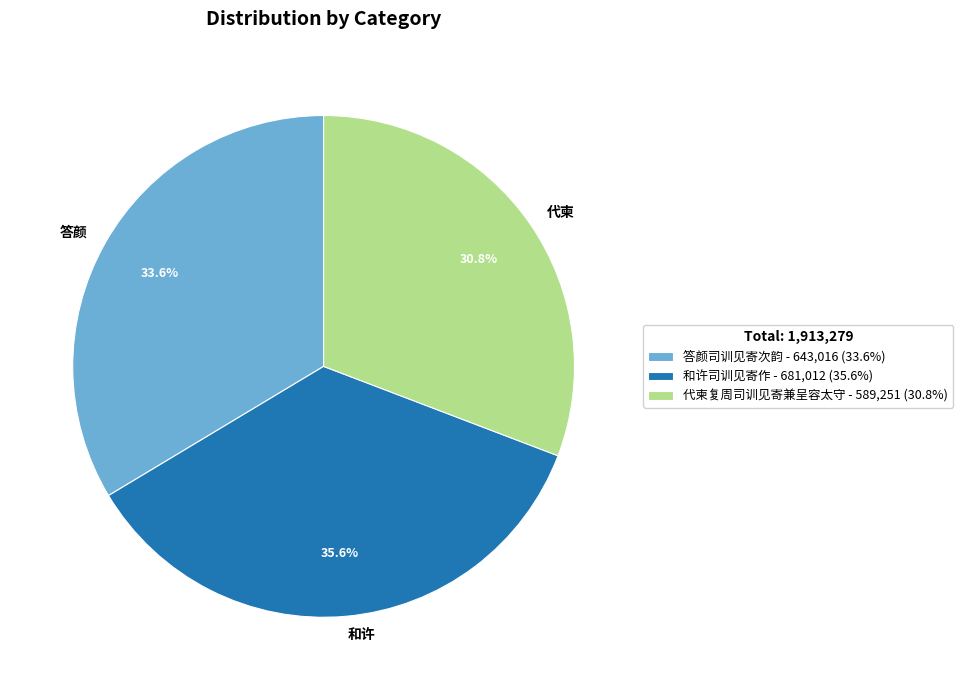

To the nearest percent, what portion does 和许司训见寄作 represent?

36%